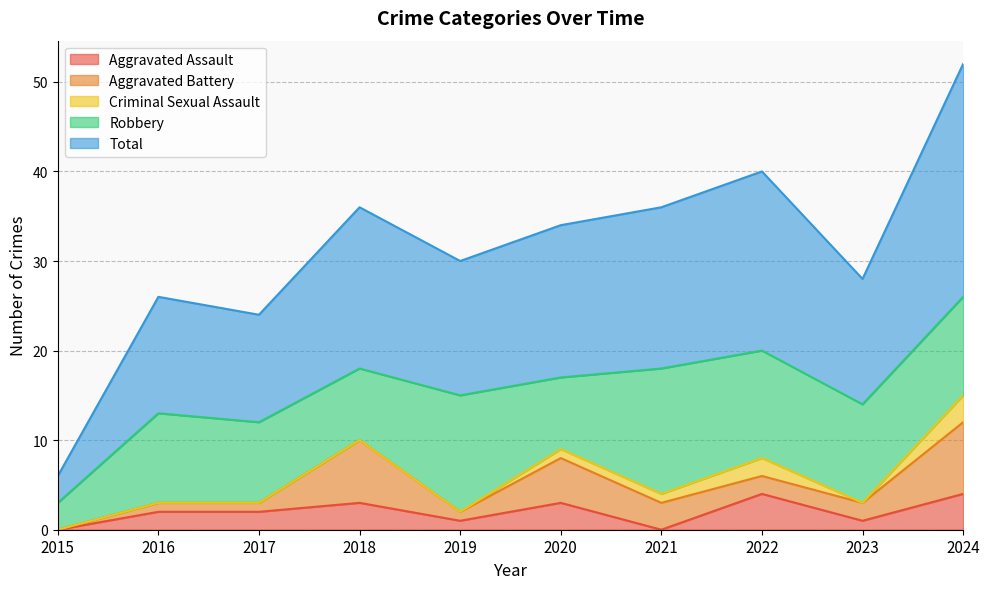

What is the approximate value of Total at 2016, to the nearest 5?

15